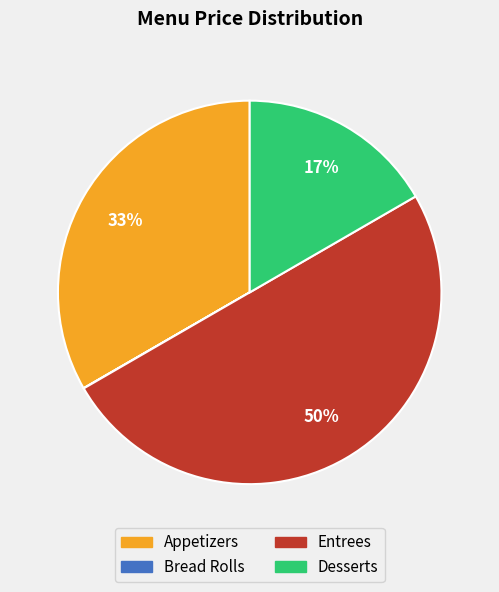

Combined, do Entrees and Desserts account for over 50%?

Yes